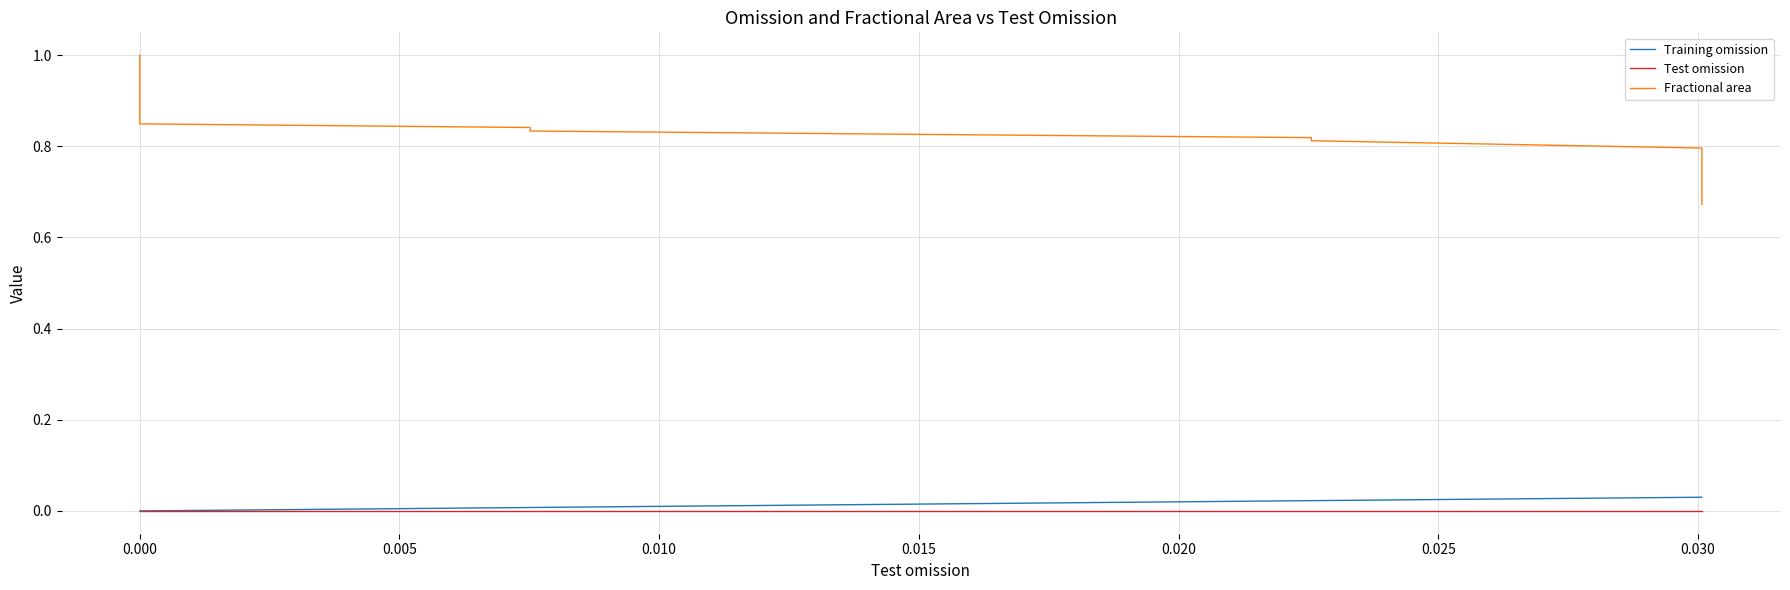

True or false: Training omission and Fractional area intersect in this chart.

False